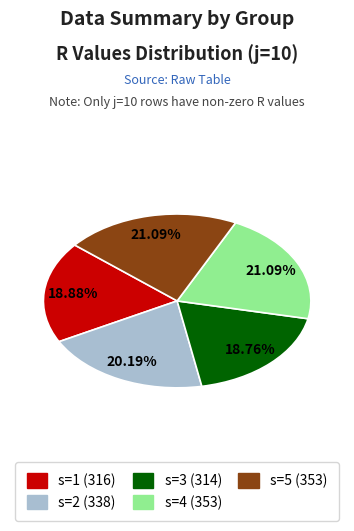

Does any single category account for the majority?

No